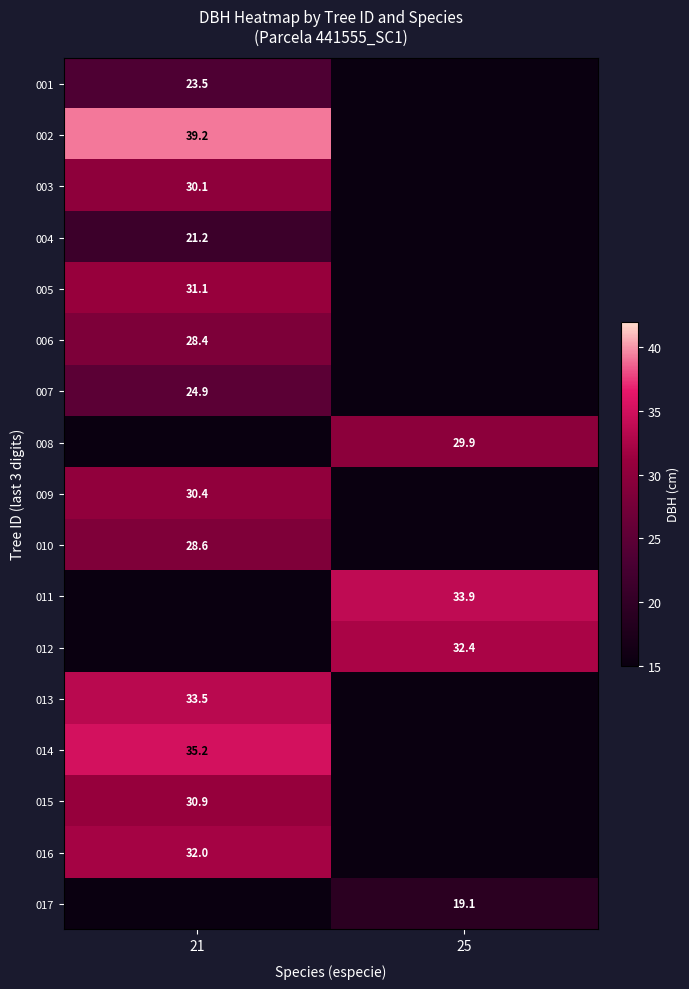

Which has a higher value, 21 or 25?

25